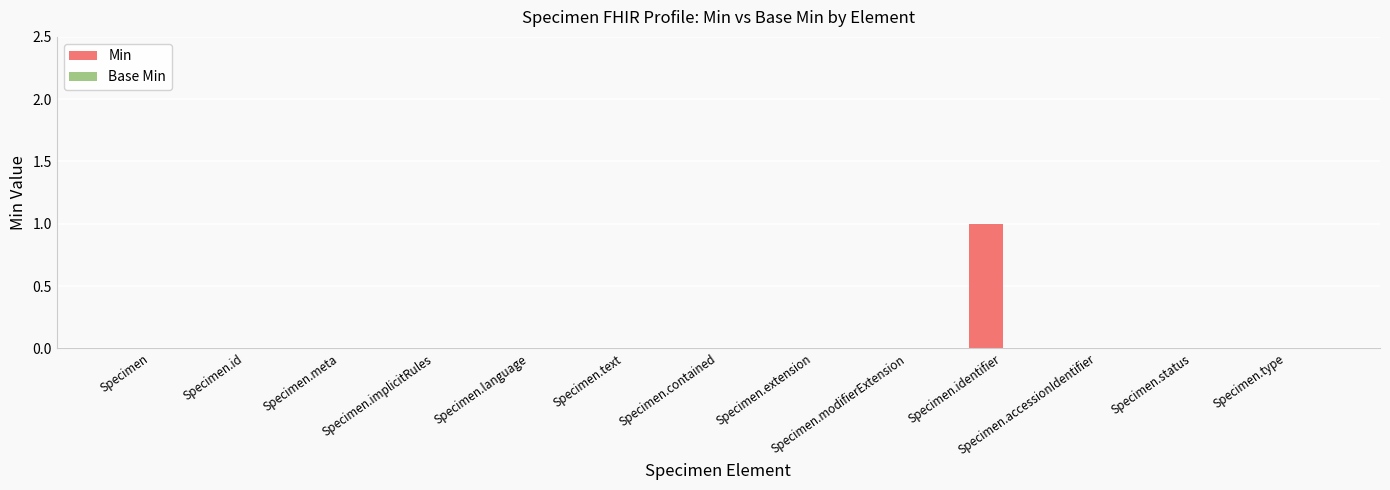

True or false: the data shows 0 at Specimen.text.

True